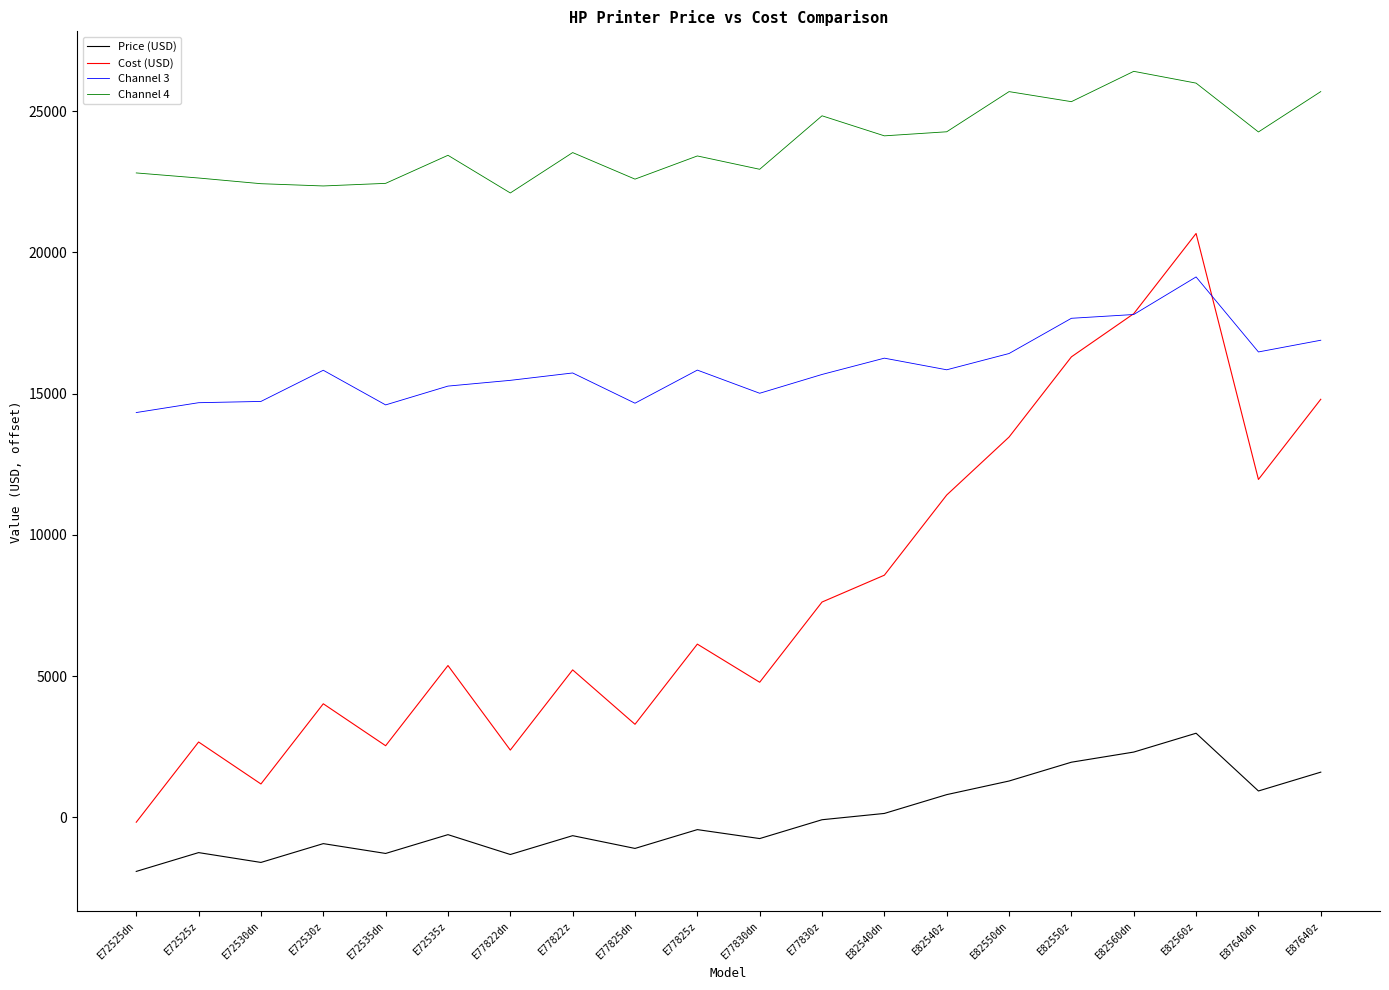

True or false: Channel 4 has a value of 10735.6 at E72525z.

False